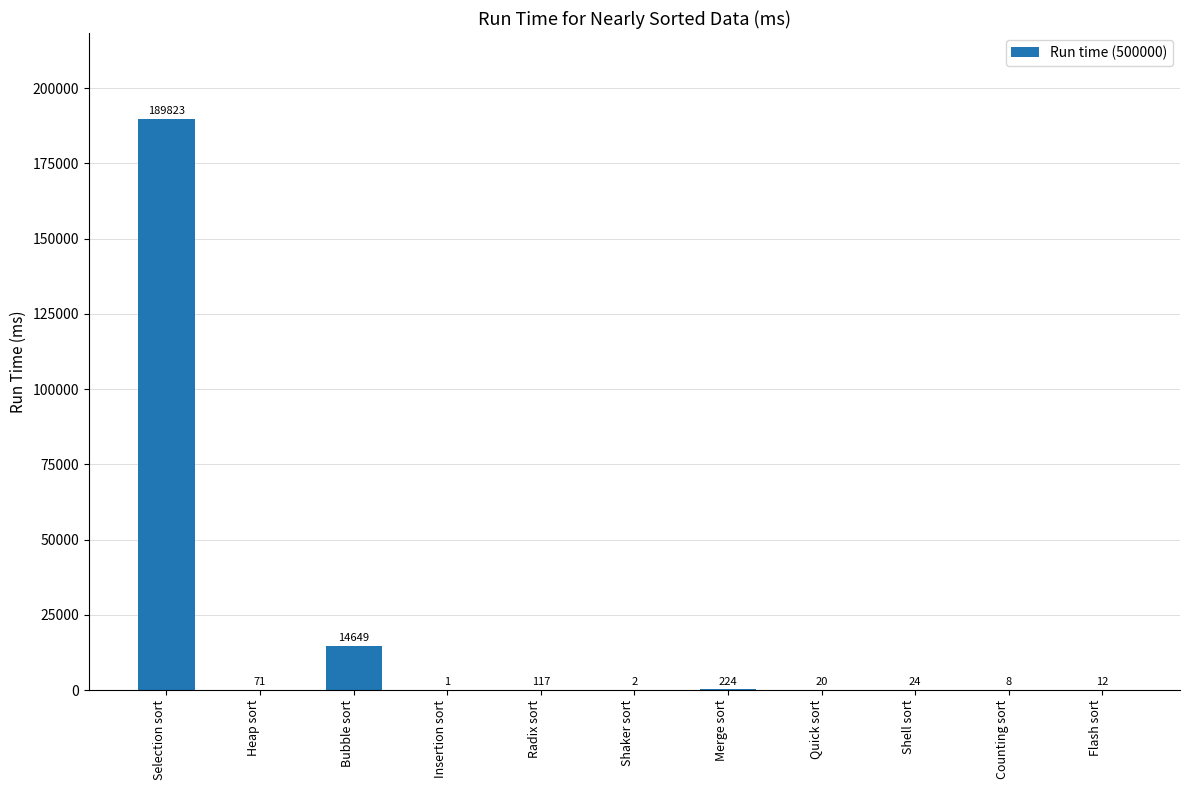

The chart shows a value of 224 at Merge sort. True or false?

True